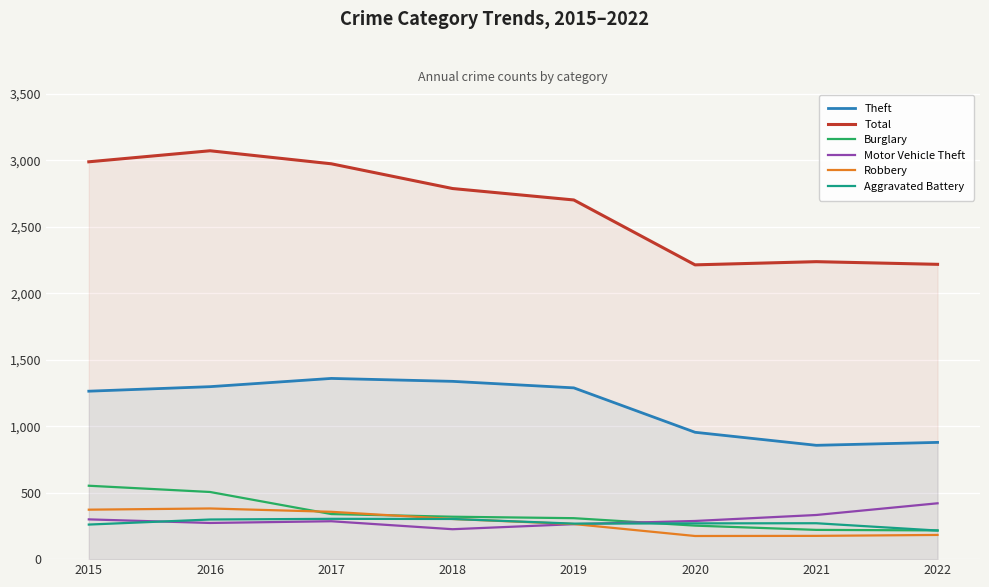

True or false: Theft and Total cross at least once.

False